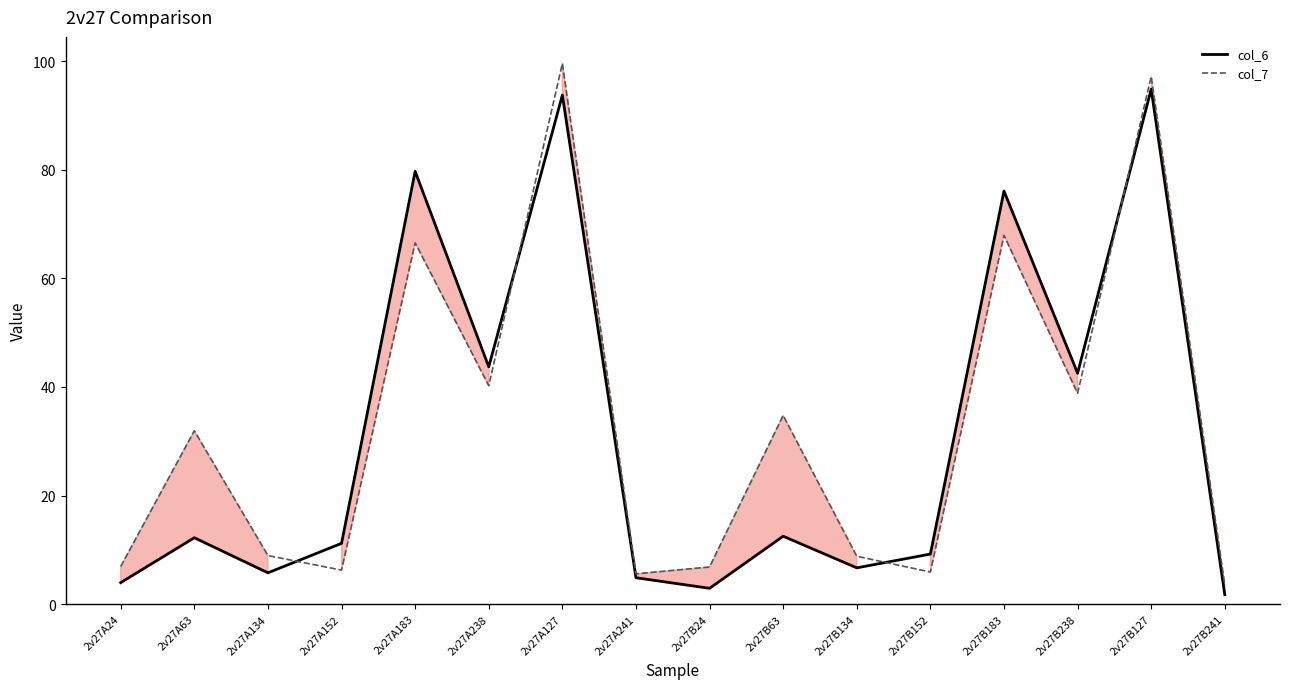

How many intersections are there between col_7 and col_6?

4